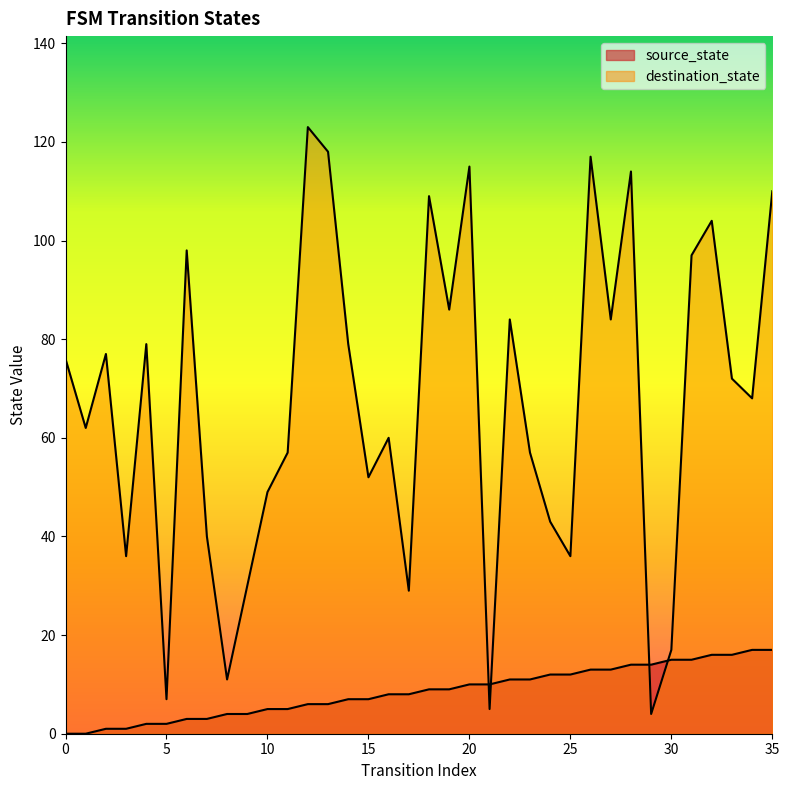

Is it true that source_state equals 6 at 18?

False